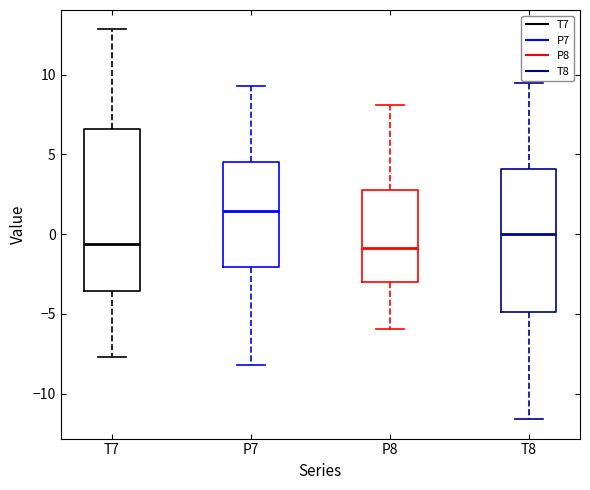

Comparing the boxes themselves (not the whiskers), which one is the tallest?

T7